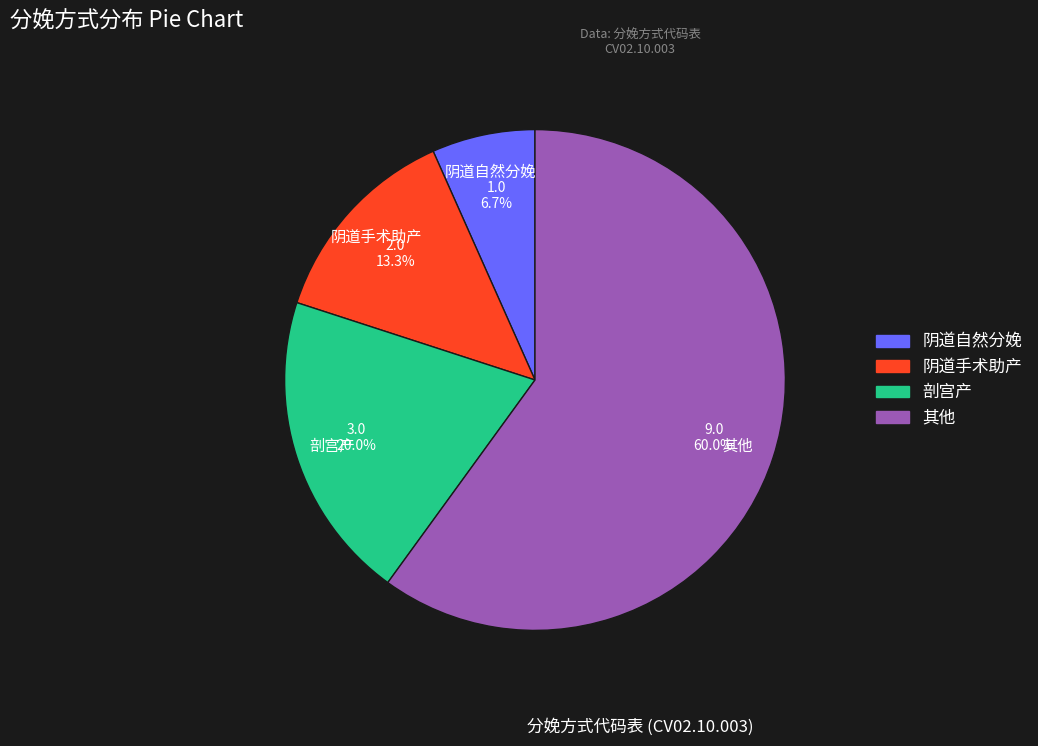

Count the number of slices in the pie.

4